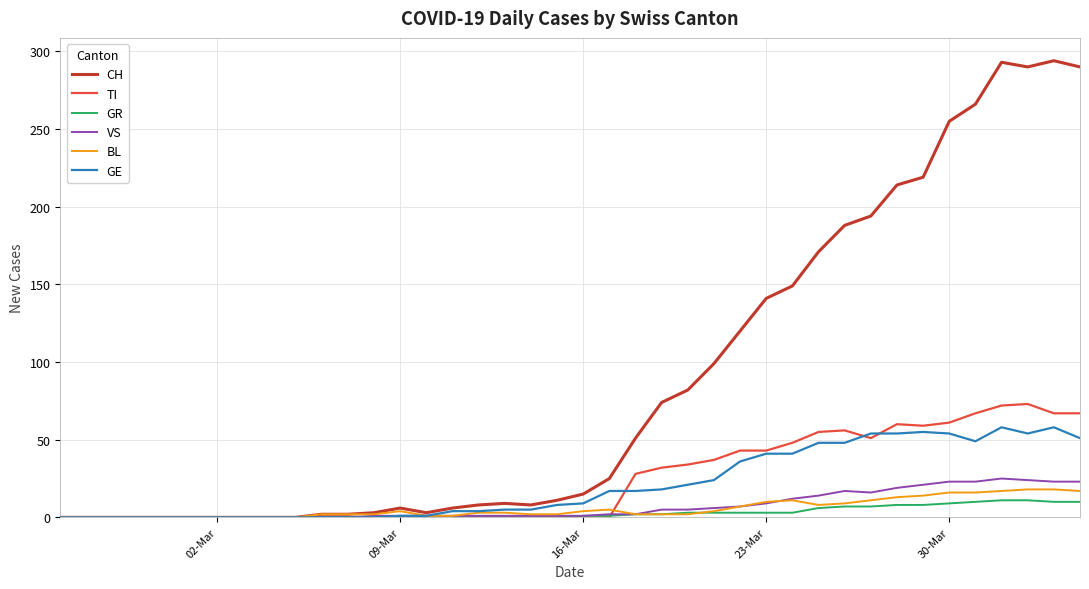

What is the maximum value shown in the chart?

294